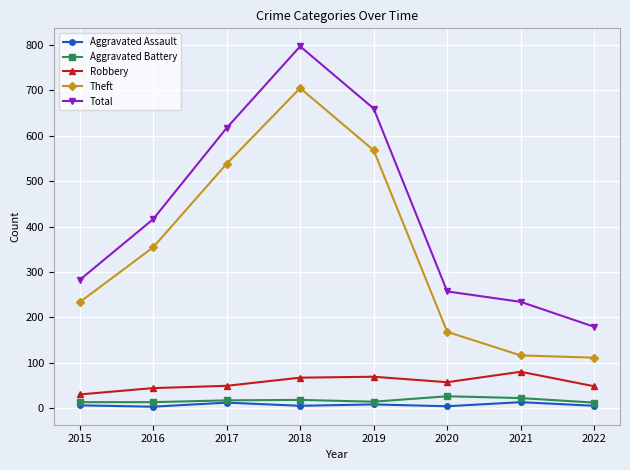

Rank the series at 2016 from highest to lowest value.

Total, Theft, Robbery, Aggravated Battery, Aggravated Assault